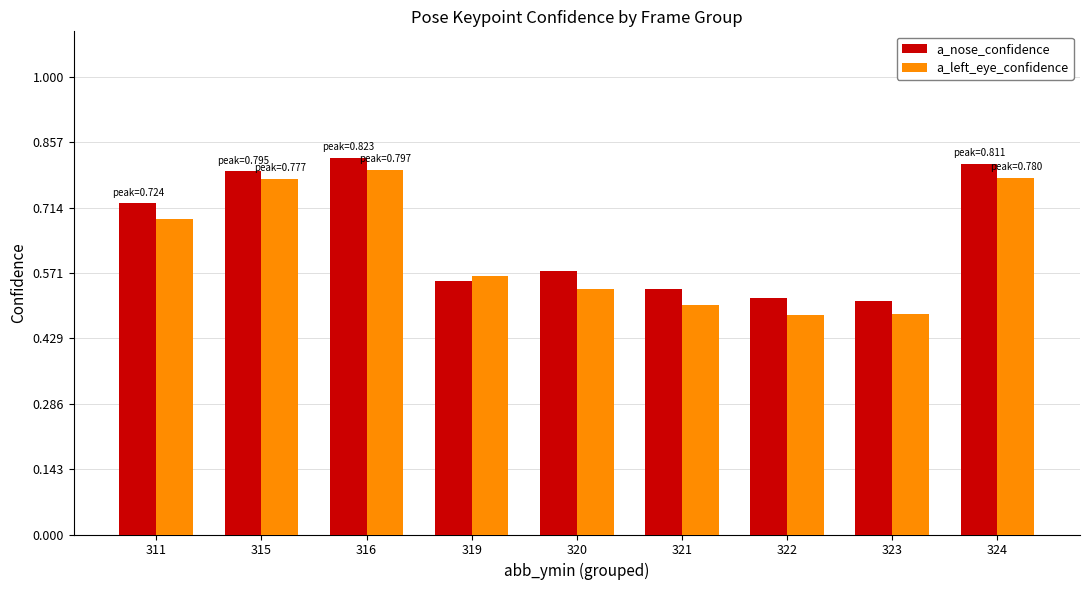

At how many categories does at least one series exceed 0?

9